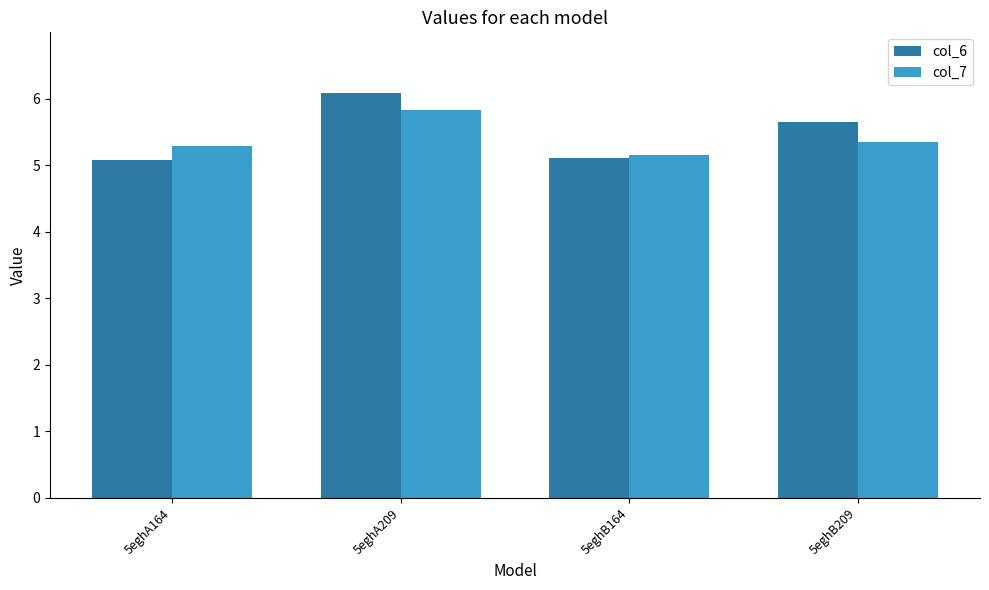

At which label does col_6 reach its peak?

5eghA209